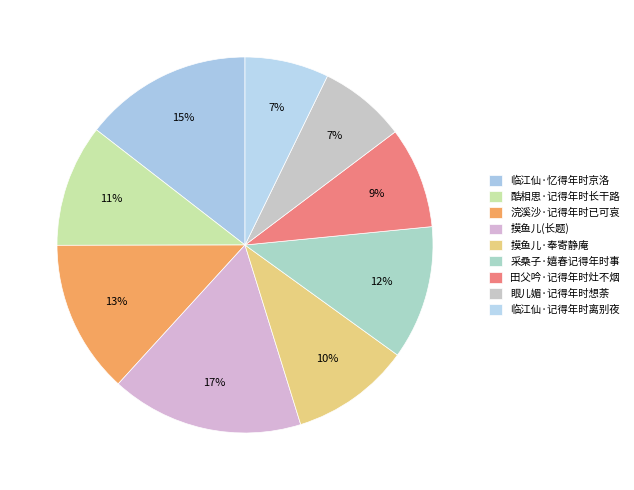

Does 酷相思·记得年时长干路 represent more than half of the total?

No